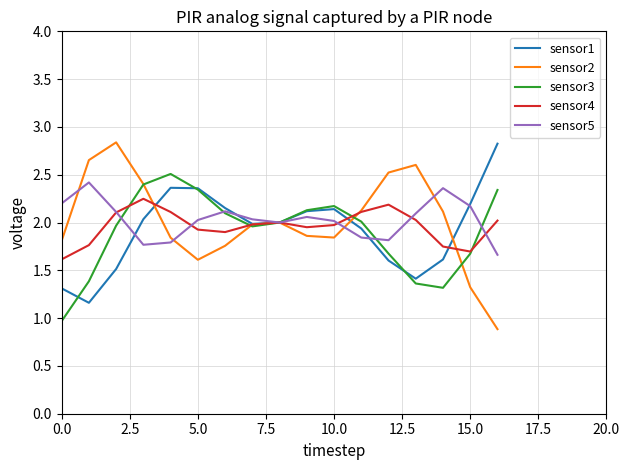

What are all the series names shown in the legend?

sensor1, sensor2, sensor3, sensor4, sensor5